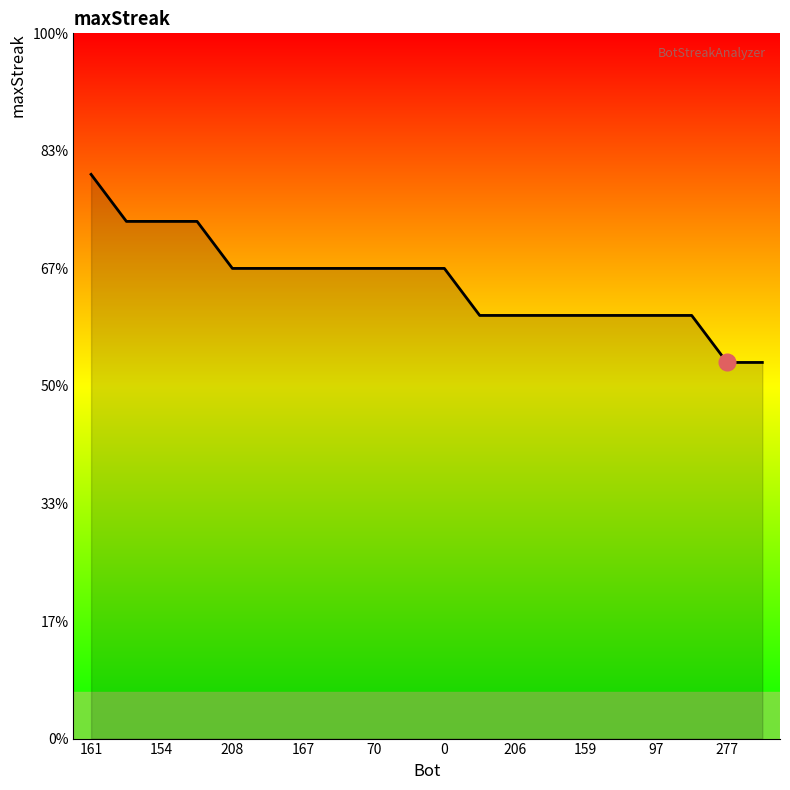

Does the chart have visible grid lines?

No